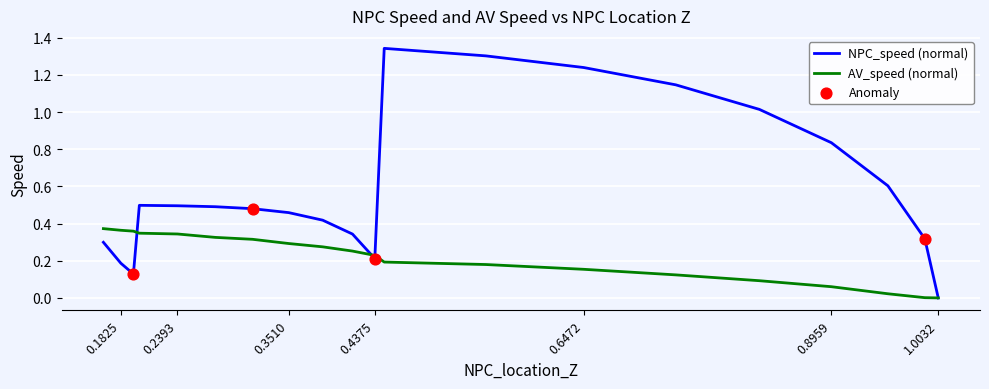

Which series reaches the maximum Y coordinate?

NPC_speed